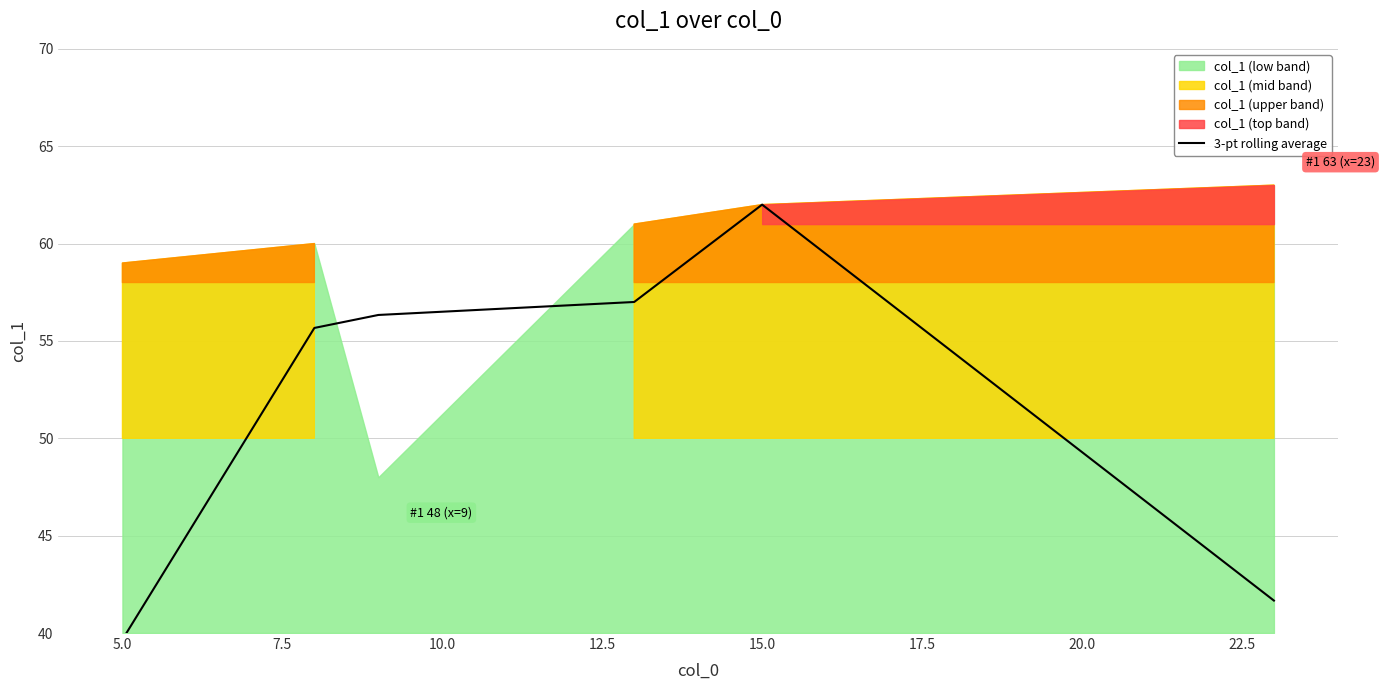

How many lines are shown in the chart?

1